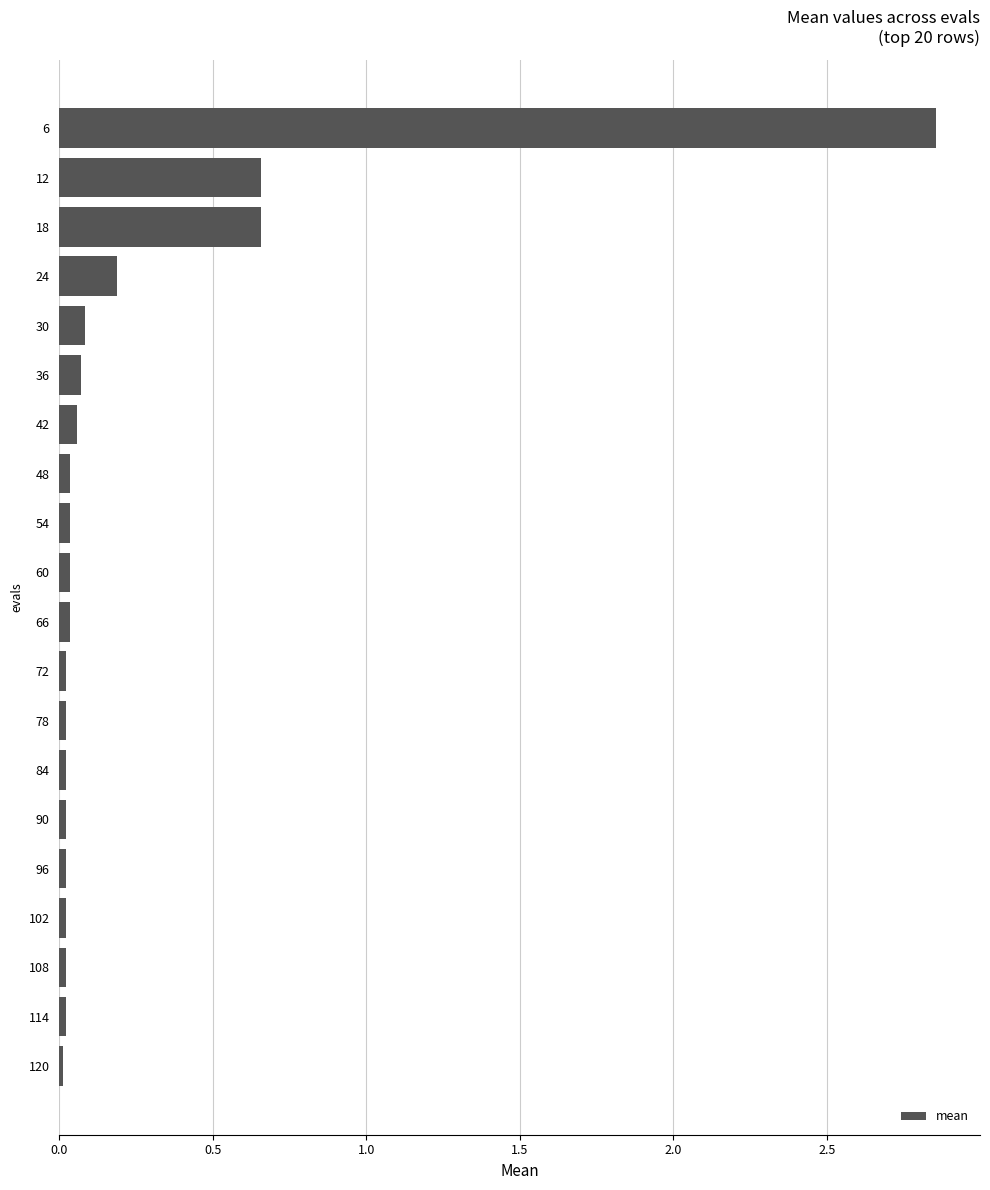

The value at 78 is 0.0. True or false?

True